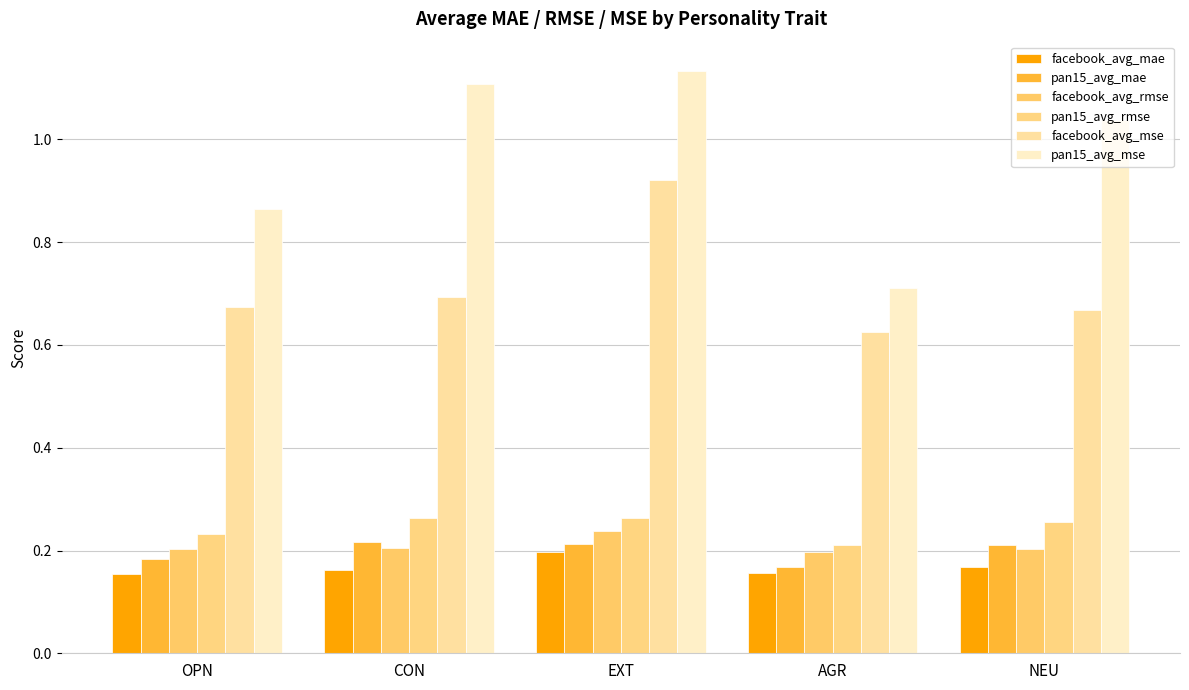

Where is pan15_avg_mae nearest to the value 0?

AGR